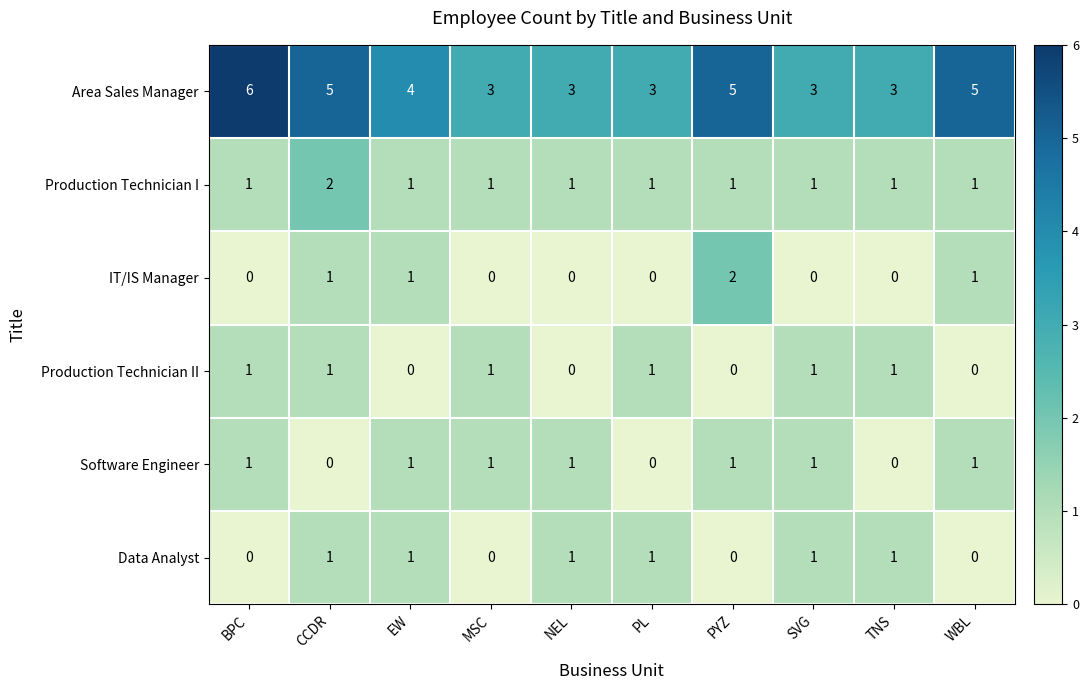

Count the Production Technician I values in the range 1 to 2.

10